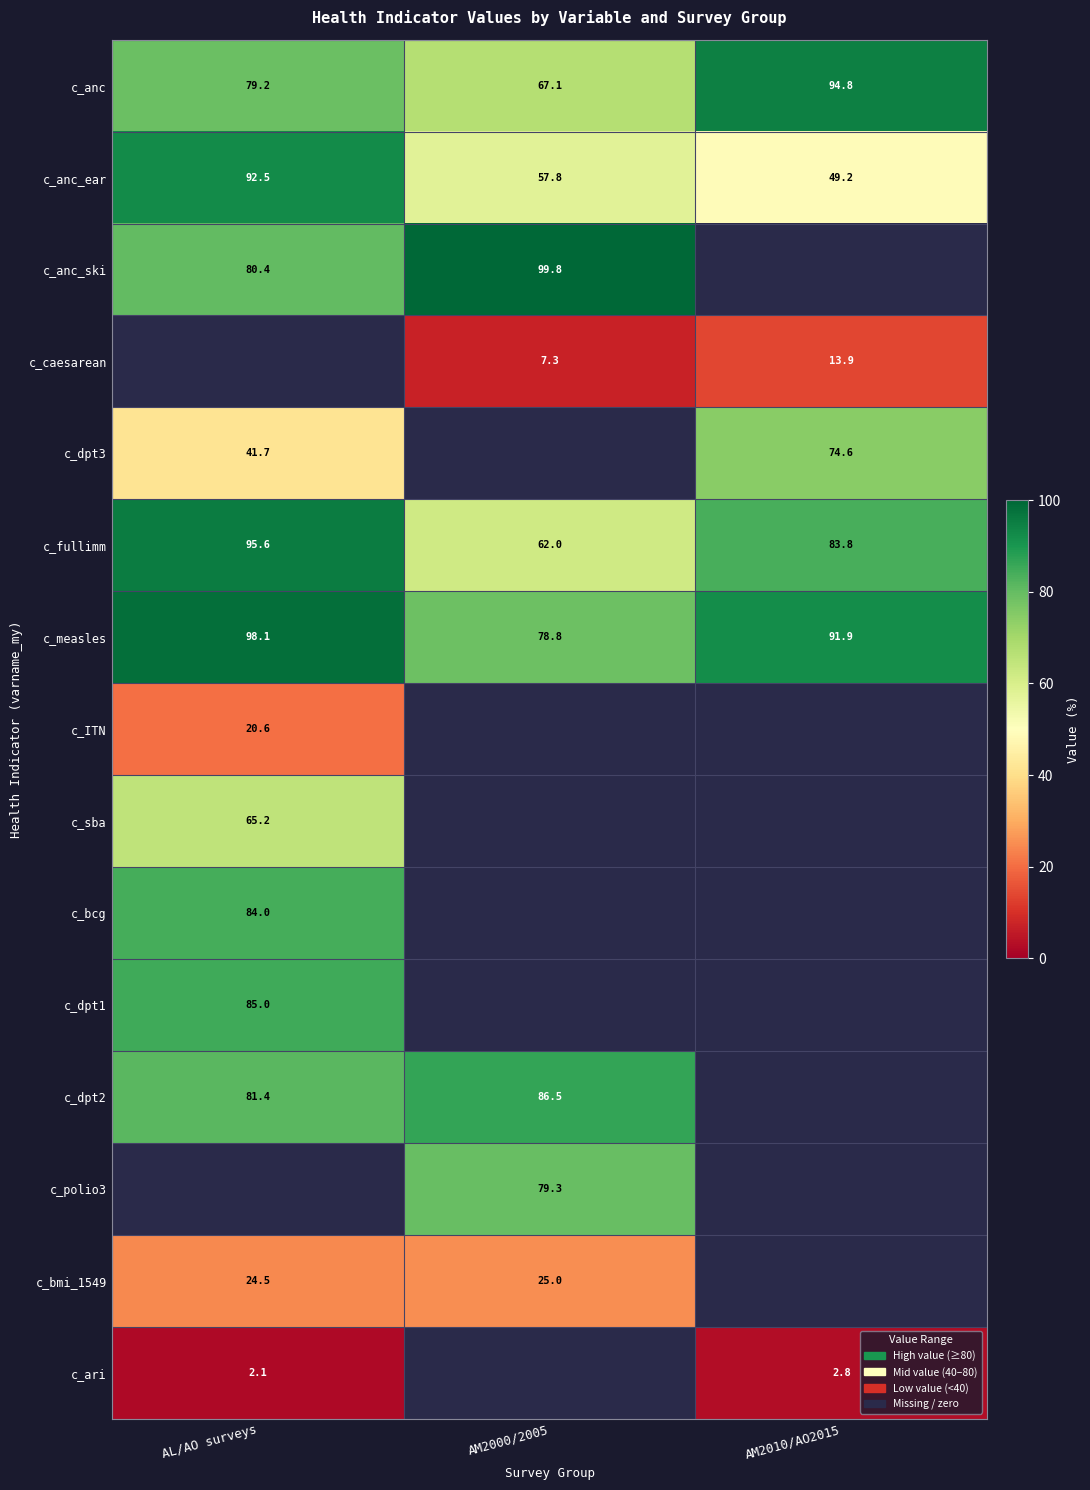

What is the greatest value displayed?

99.8